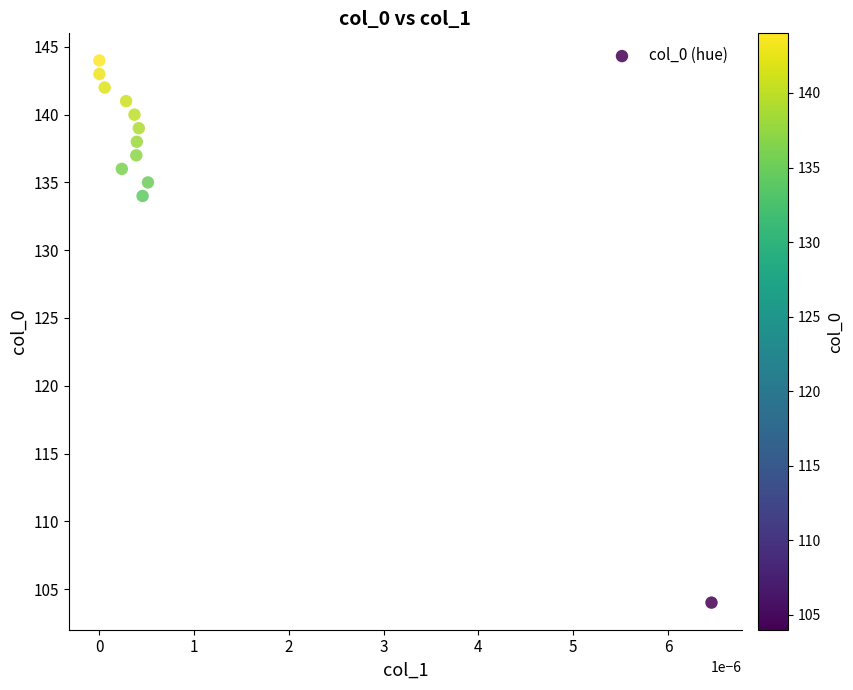

What Y value in the scatter plot is closest to 124?

134